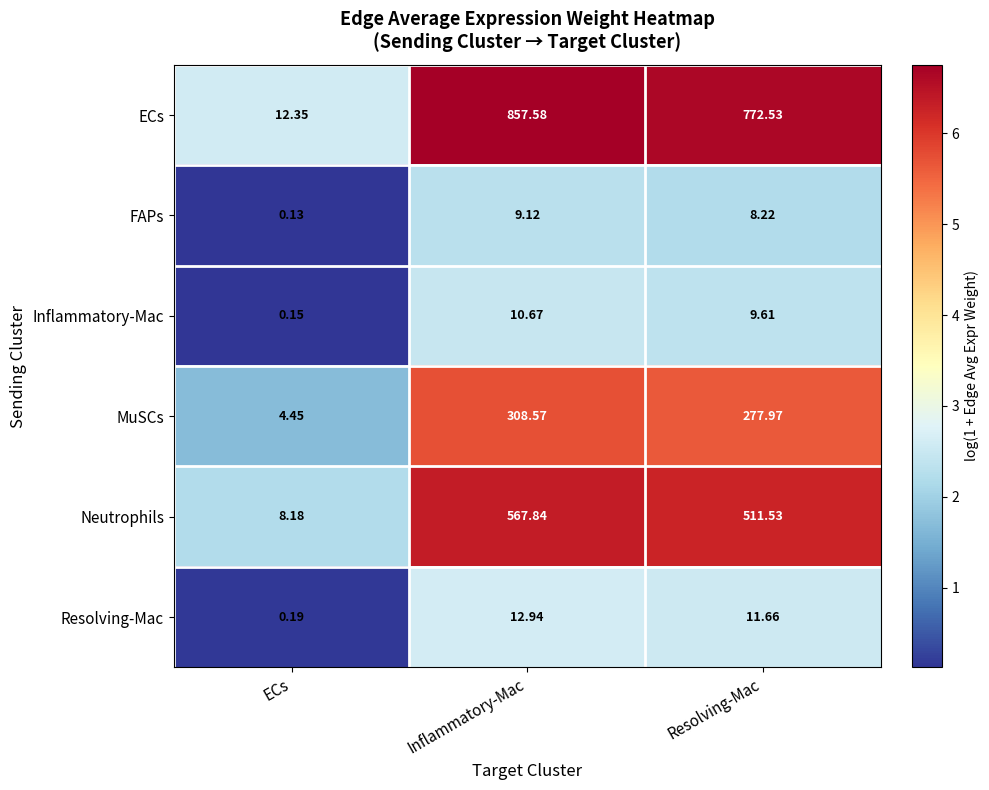

Count the number of categories in the chart.

3